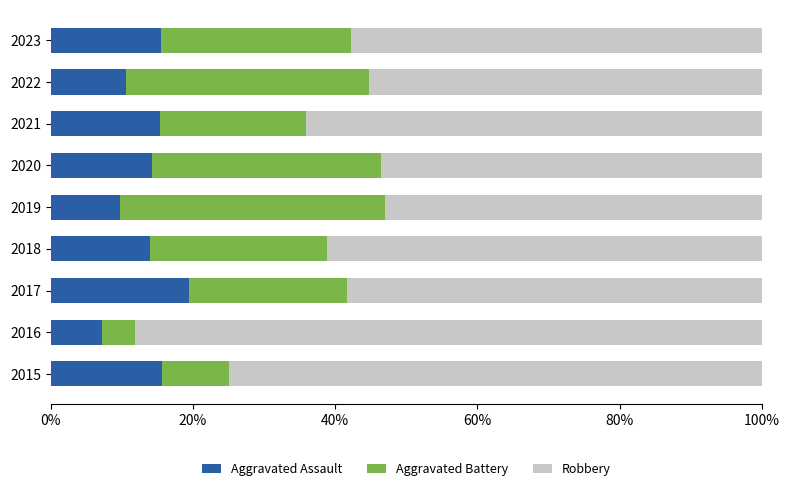

What is the sum of all Aggravated Assault values?

121.7